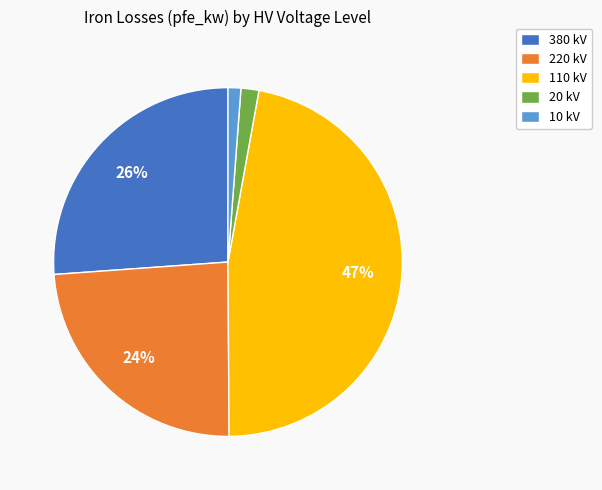

Count the number of slices in the pie.

5